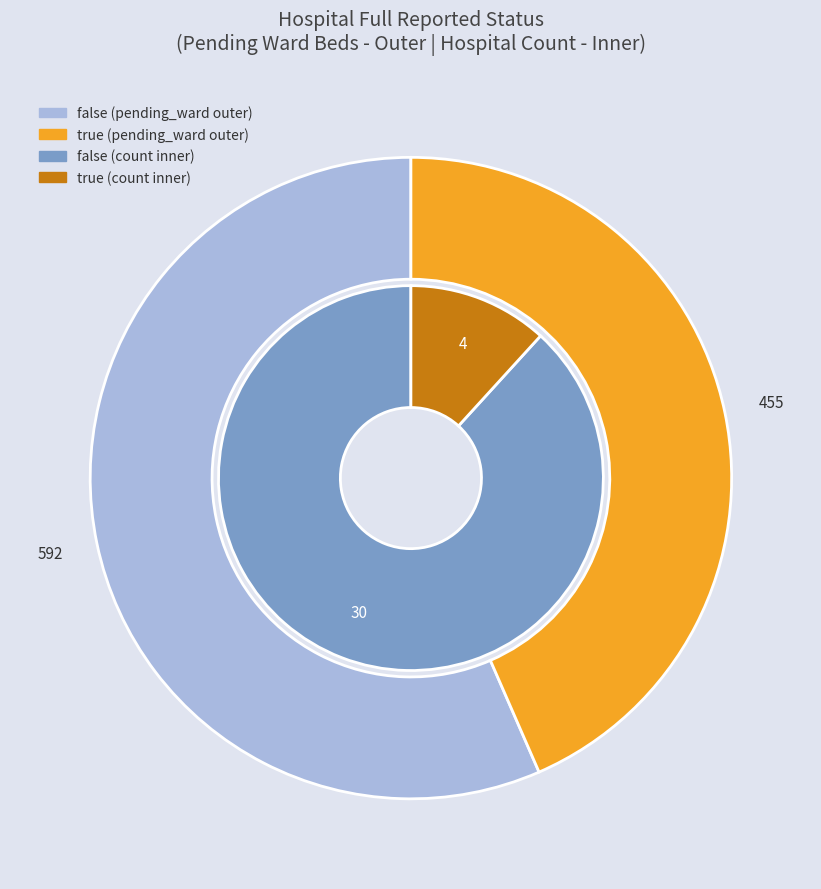

Which category accounts for the majority?

false